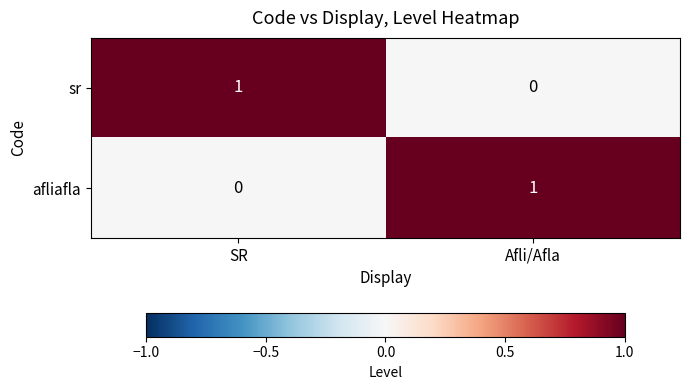

At Afli/Afla, list the series in order from smallest to largest.

sr, afliafla